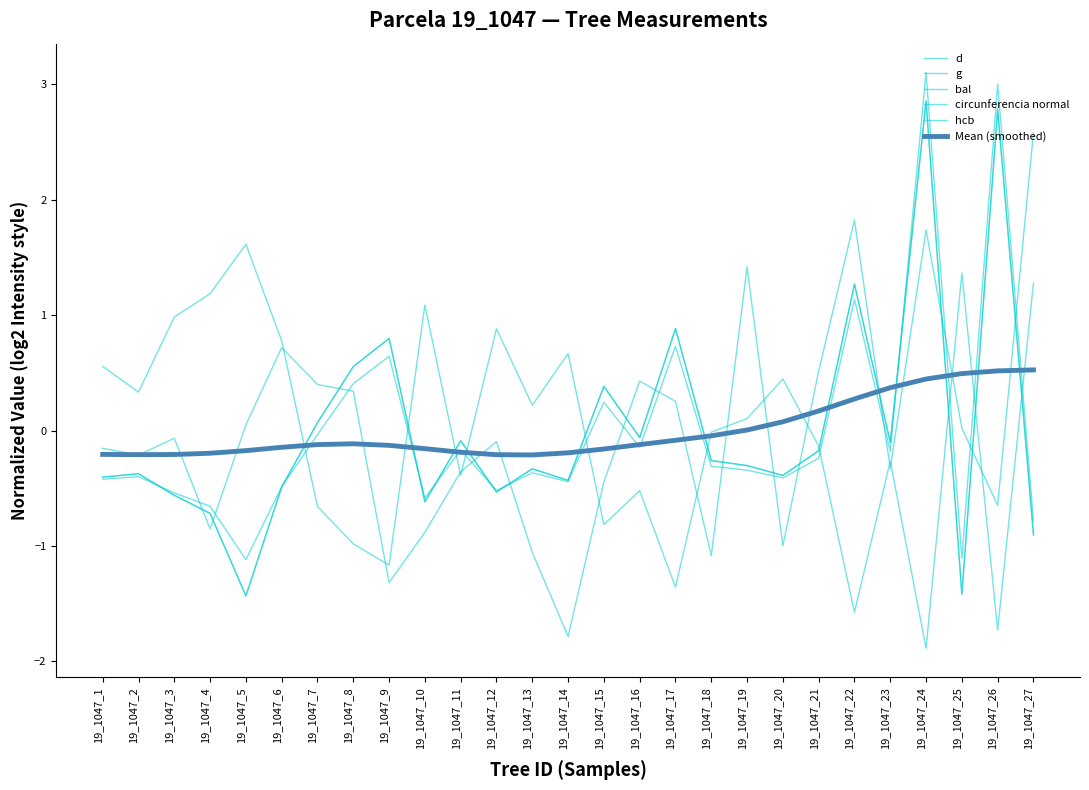

Which category has the lowest value across all series?

19_1047_24